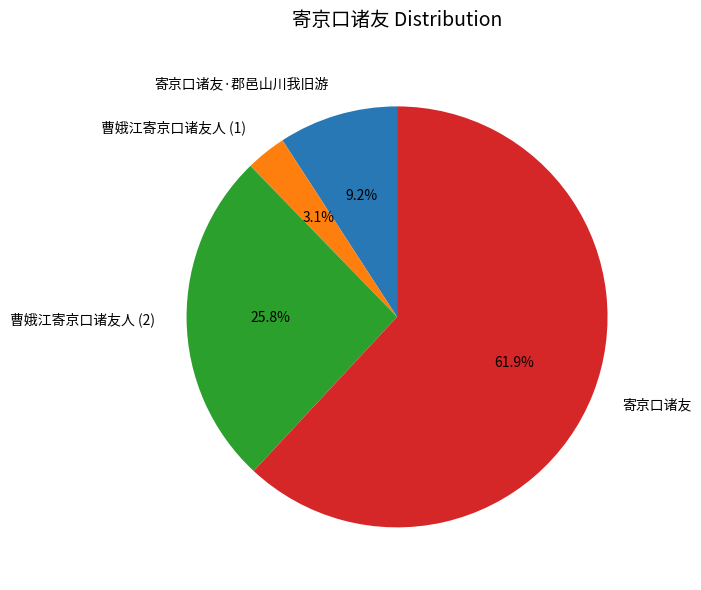

Is there any slice that represents more than half of the pie?

Yes